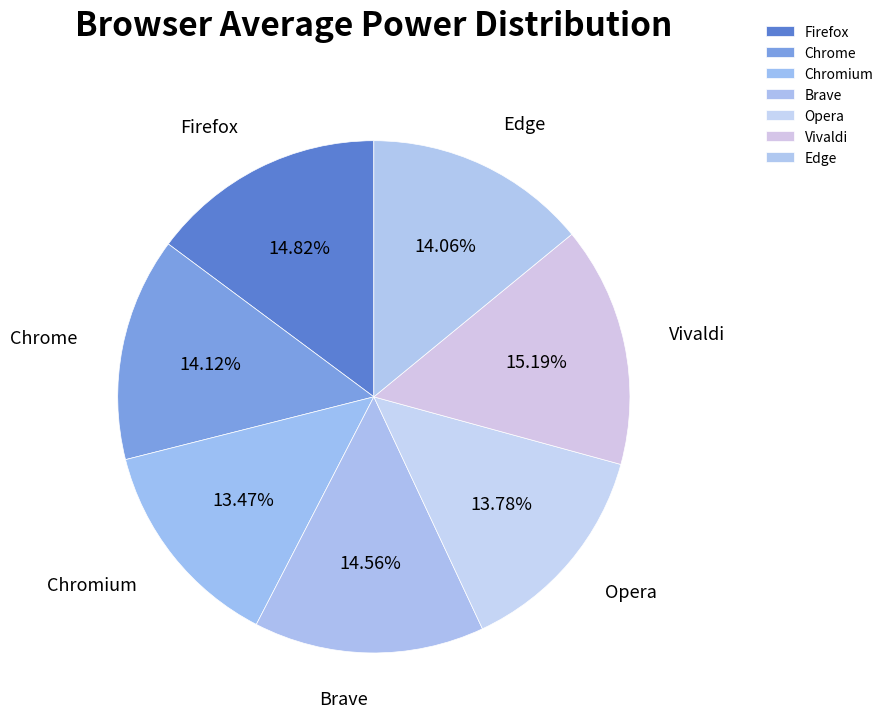

To the nearest percent, what is the combined percentage of Firefox and Vivaldi?

30%